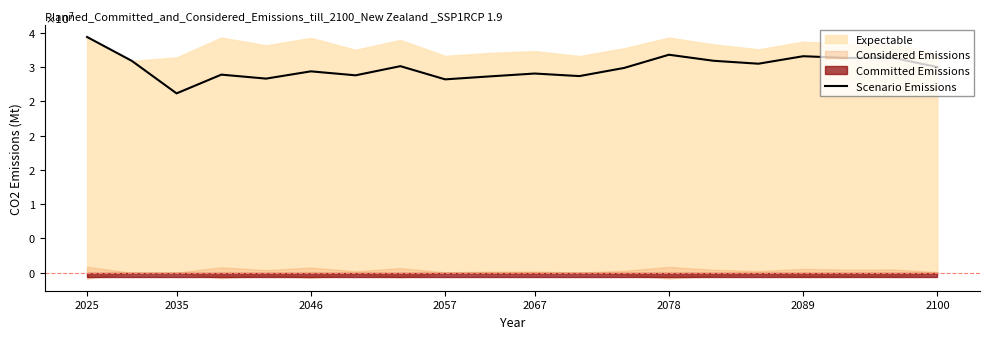

The value at 11 is 3.8. True or false?

False